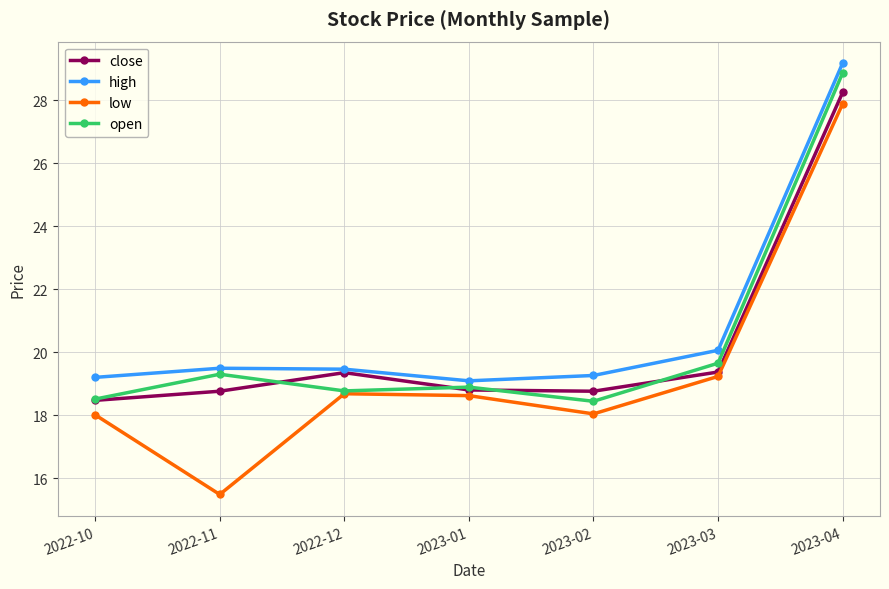

How many series are shown in this chart?

4